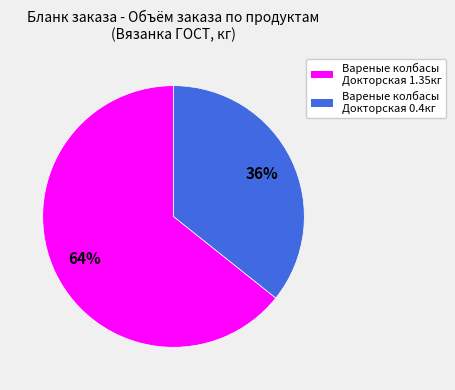

To the nearest percent, what is the average slice percentage?

50%